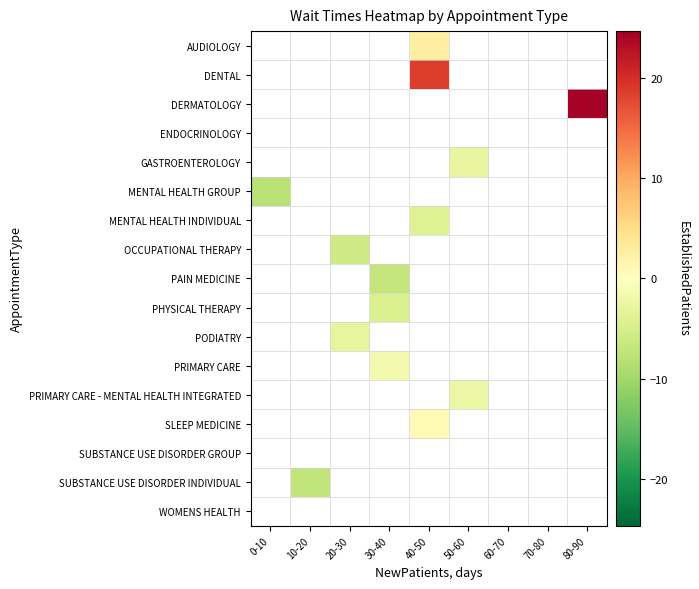

List the labels in order of SUBSTANCE USE DISORDER INDIVIDUAL value, largest first.

0-10, 10-20, 20-30, 30-40, 40-50, 50-60, 60-70, 70-80, 80-90